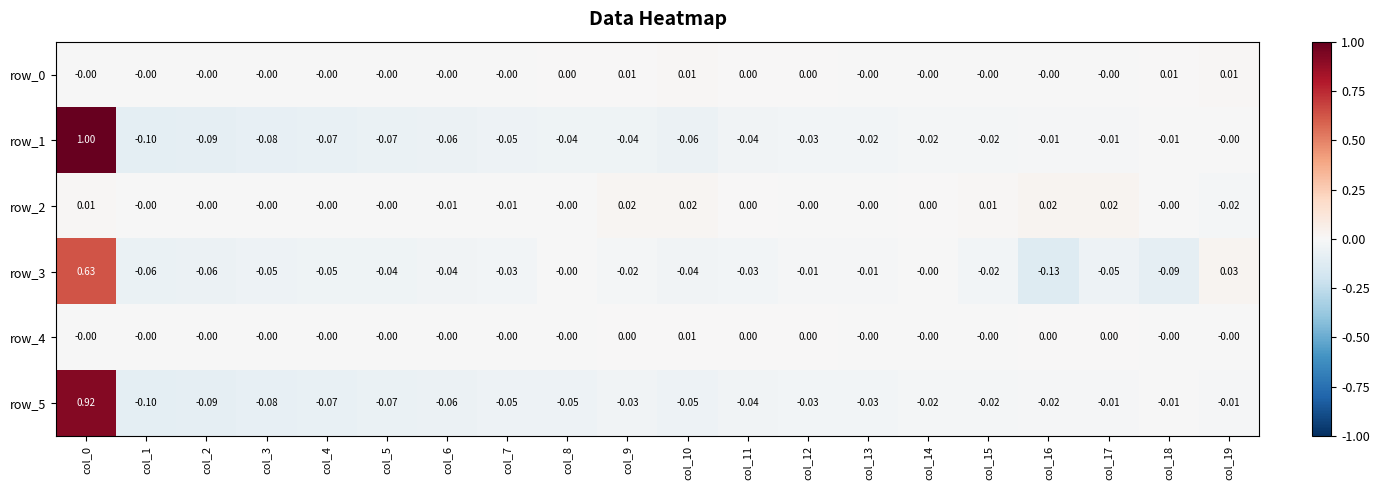

Is the value of row_0 at col_16 greater than the value of row_5 at col_5?

Yes